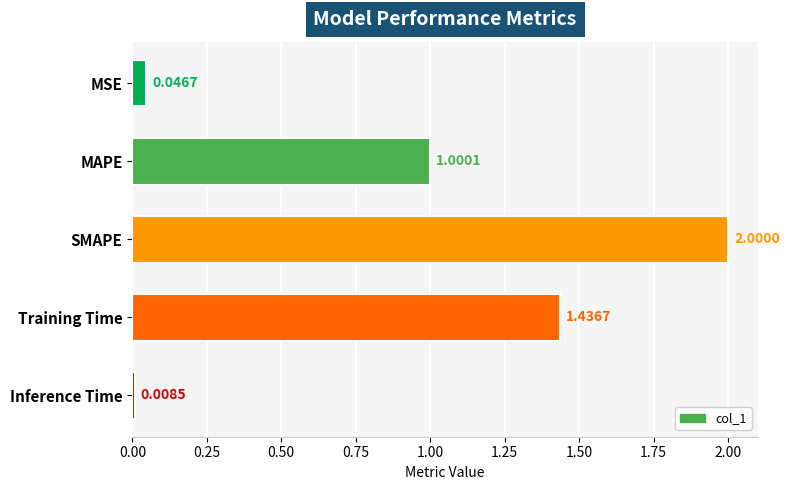

Which category has the lowest value across all series?

Inference Time